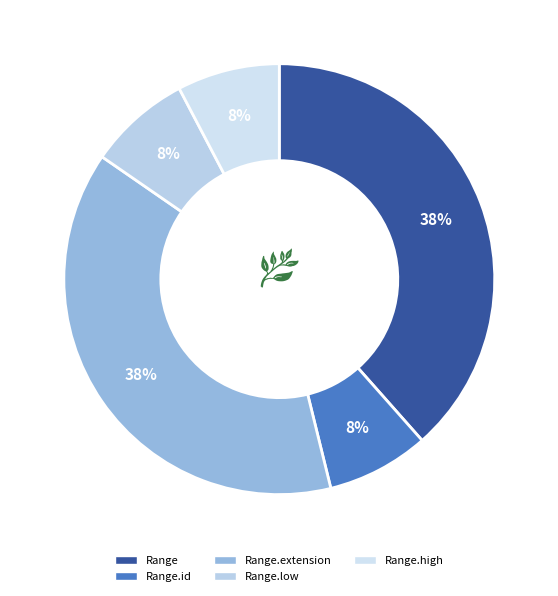

How many slices are in this pie chart?

5